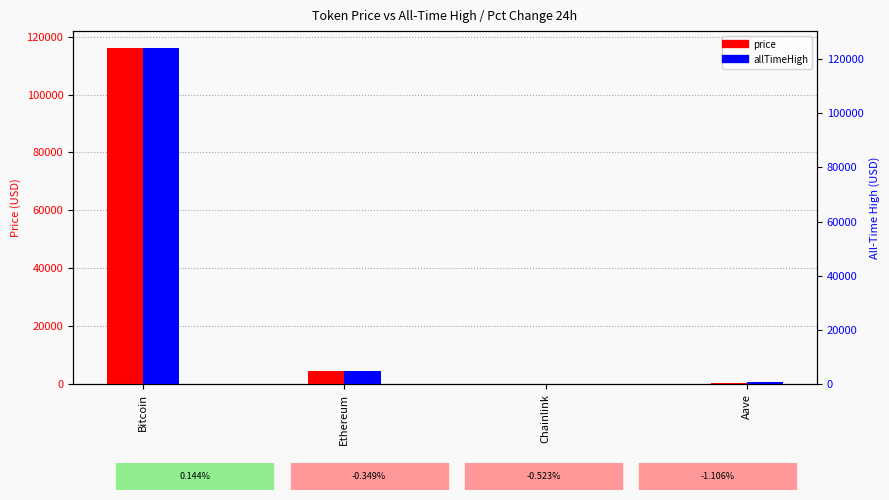

Reading right to left, extract all data points from this chart.

price: Aave=314.7	Chainlink=24.9	Ethereum=4688.3	Bitcoin=116113.0
allTimeHigh: Aave=661.7	Chainlink=52.7	Ethereum=4946.1	Bitcoin=124128.0